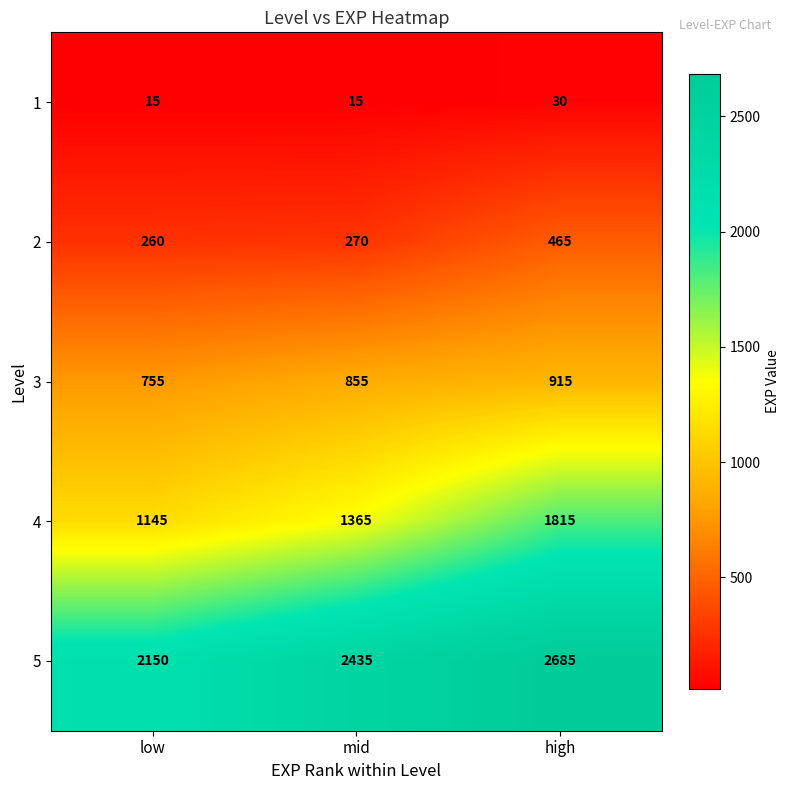

Reading left to right, list all the values displayed in this chart.

1: 15	15	30
2: 260	270	465
3: 755	855	915
4: 1145	1365	1815
5: 2150	2435	2685